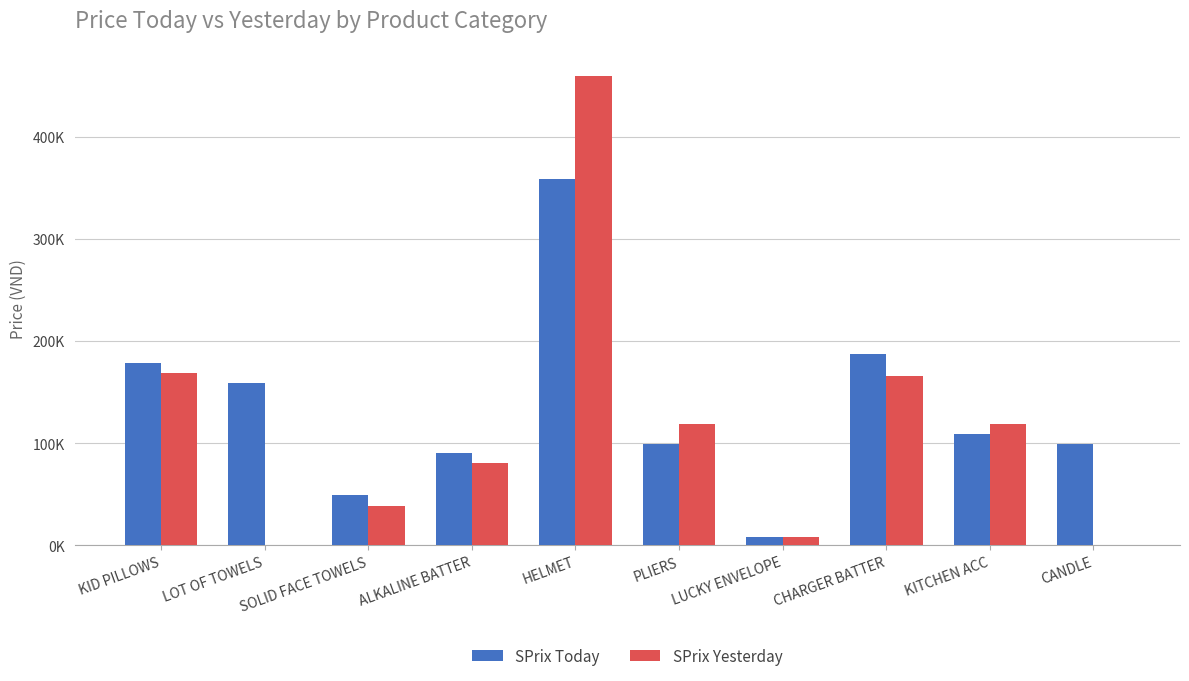

Reading left to right, transcribe all the data shown in this chart.

SPrix Today: KID PILLOWS=179000	LOT OF TOWELS=159000	SOLID FACE TOWELS=49000	ALKALINE BATTER=90900	HELMET=359000	PLIERS=99000	LUCKY ENVELOPE=8000	CHARGER BATTER=187000	KITCHEN ACC=109000	CANDLE=99000
SPrix Yesterday: KID PILLOWS=169000	LOT OF TOWELS=0	SOLID FACE TOWELS=39000	ALKALINE BATTER=81000	HELMET=460000	PLIERS=119000	LUCKY ENVELOPE=7900	CHARGER BATTER=166000	KITCHEN ACC=119000	CANDLE=0